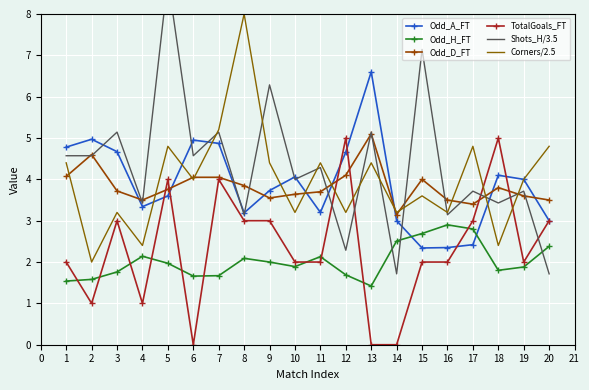

Count the number of data series in this chart.

6